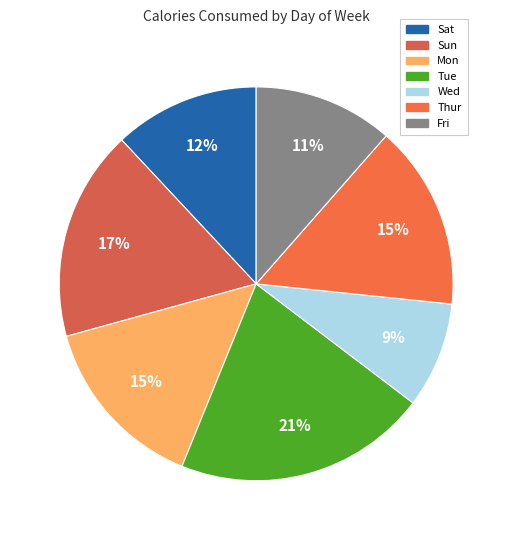

True or false: Fri accounts for 11% of the total.

True